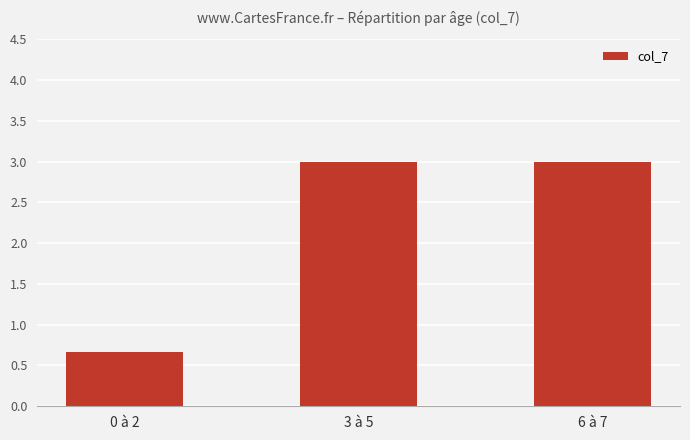

Read the value at 6 à 7.

3.0